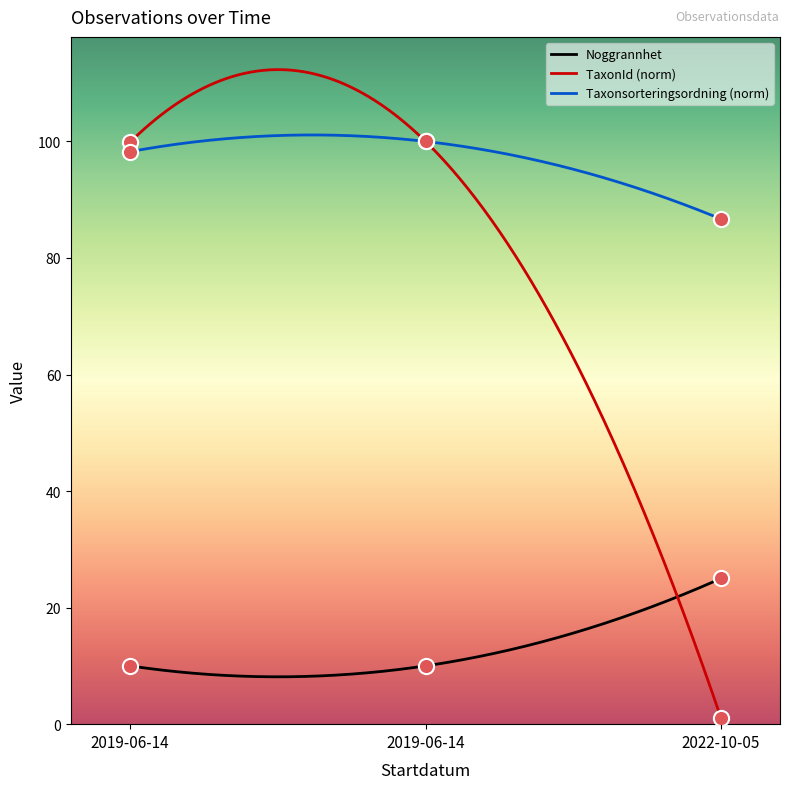

Which series contains the highest Y value?

Nord